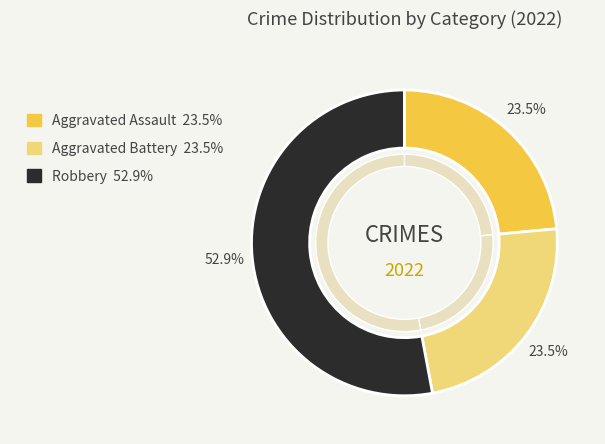

True or false: Aggravated Battery accounts for 11% of the total.

False